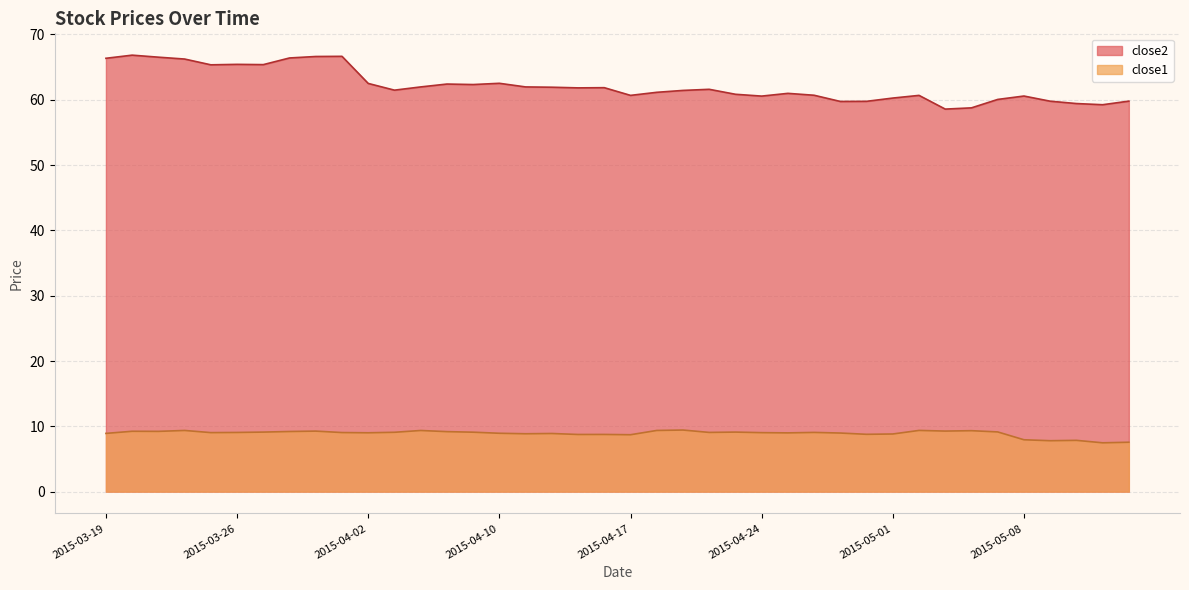

How many series are shown in this chart?

2